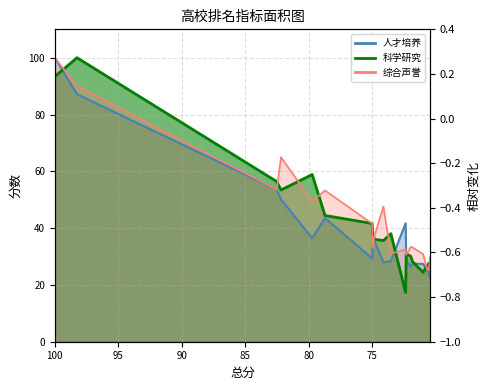

Reading left to right, list all the values displayed in this chart.

人才培养: 100.0	87.2	53.5	50.1	36.5	43.5	29.4	36.4	35.3	27.9	28.4	41.7	28.7	26.4	27.5	27.4	25.2	24.8	23.8	22.8
科学研究: 93.4	100.0	56.4	53.4	58.9	44.5	41.6	37.6	36.0	35.6	38.1	17.3	30.9	30.1	28.2	24.4	26.8	26.6	27.6	26.3
综合声誉: 100.0	90.1	53.5	65.0	49.5	53.3	41.6	33.0	37.5	47.6	31.0	32.5	30.6	33.4	33.2	30.9	25.7	25.3	25.2	29.7